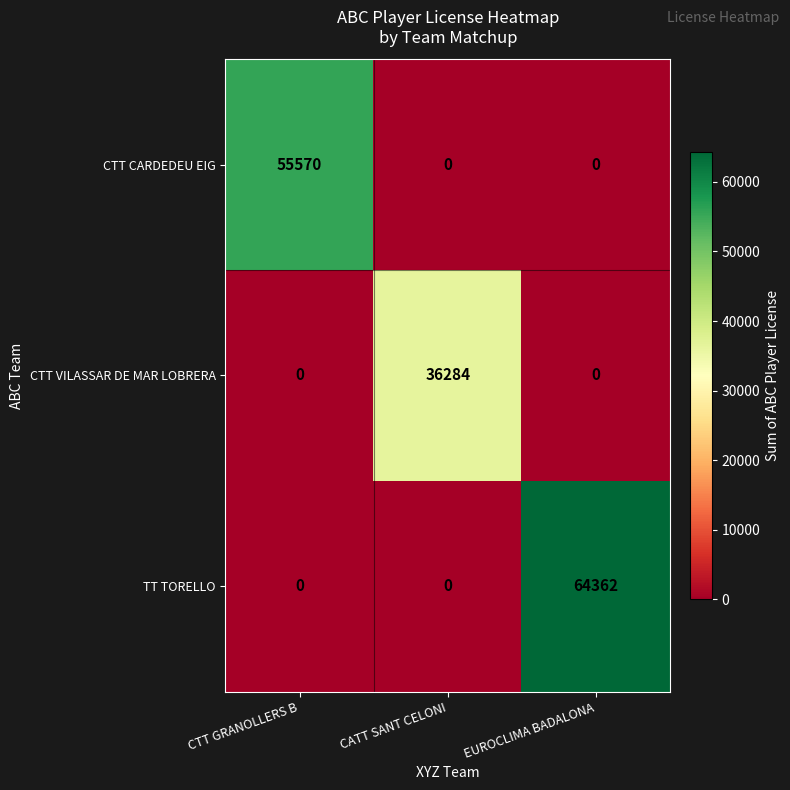

What is the sum of the CTT CARDEDEU EIG values at CTT GRANOLLERS B and CATT SANT CELONI?

55570